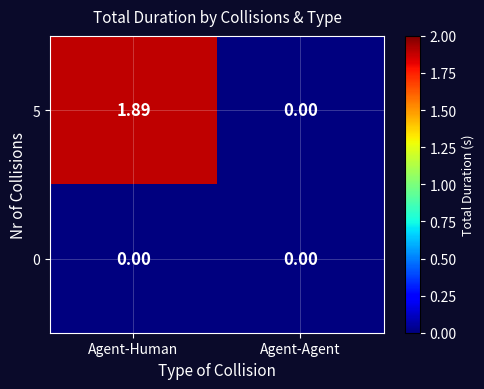

At which label does 5 reach its peak?

Agent-Human